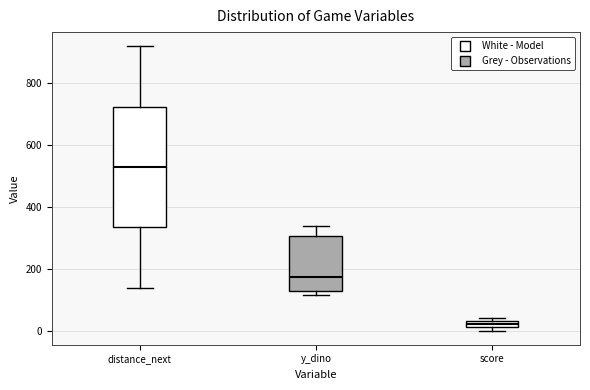

Where is the lower edge of the box for score on the y-axis? The values are not printed on the chart, so give them approximately, as read against the axis.

20